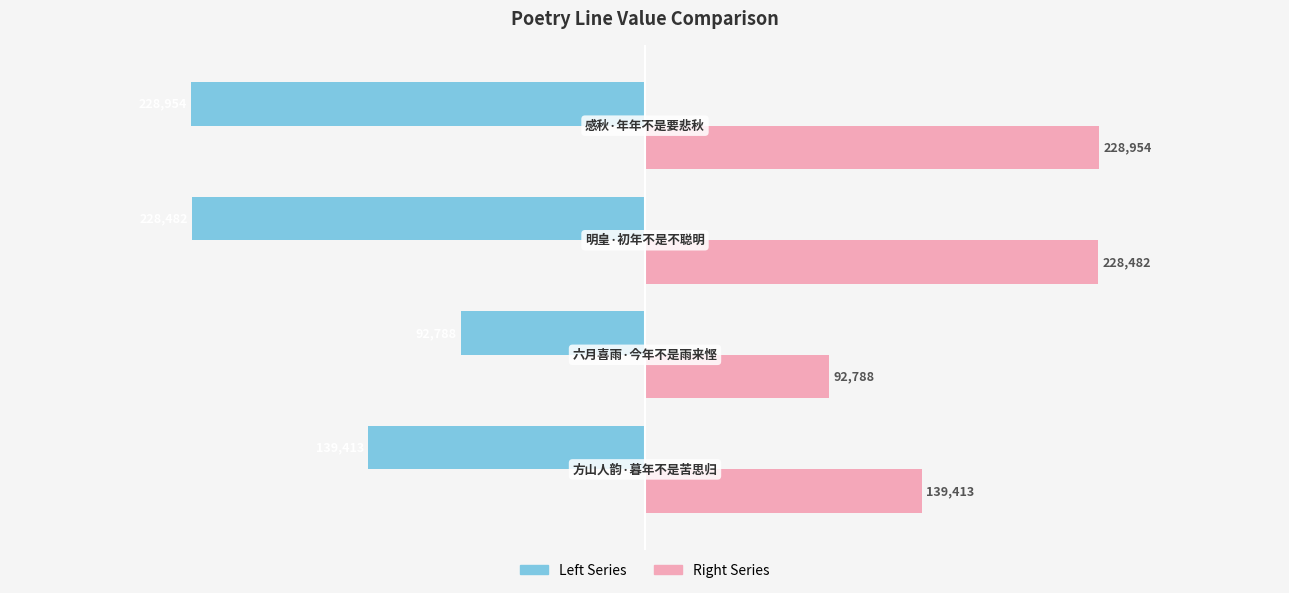

What is the maximum value shown in the chart?

228954